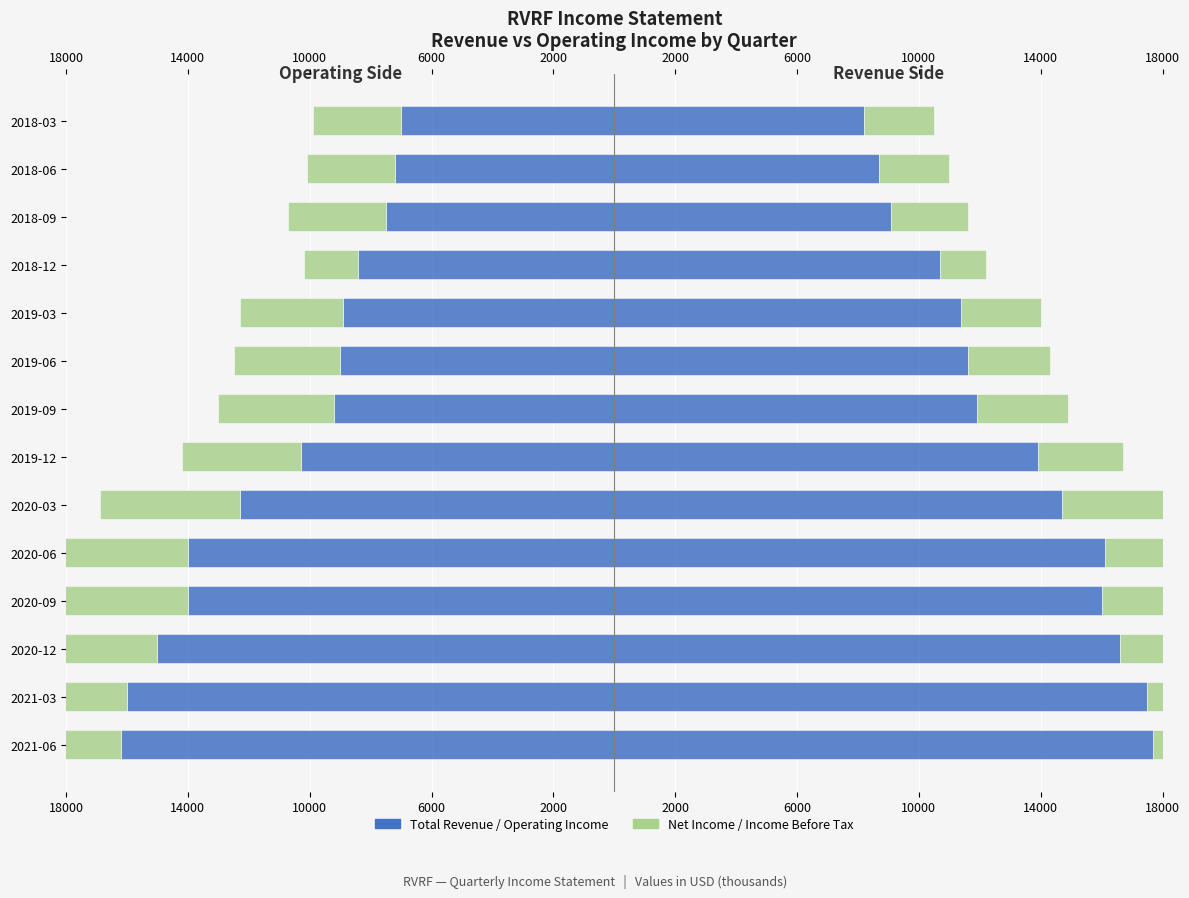

What is the spread (max minus min) of values at 2018-09?

16600